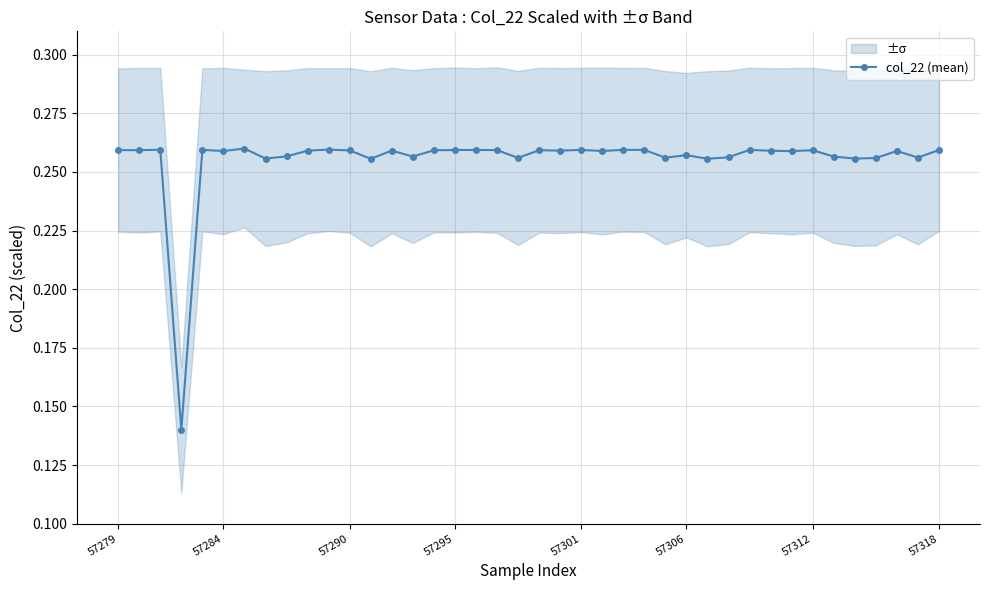

How many values are between 0 and 1?

40